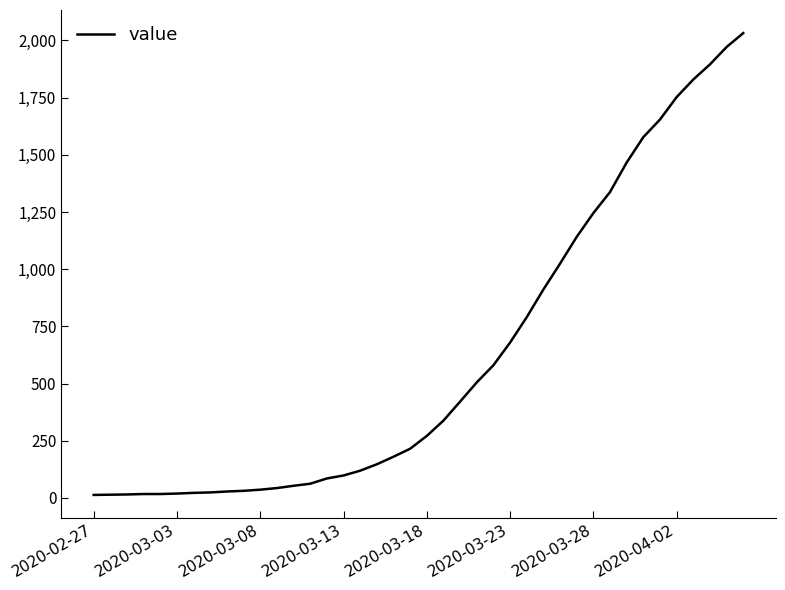

What is the difference between the maximum and minimum values?

2019